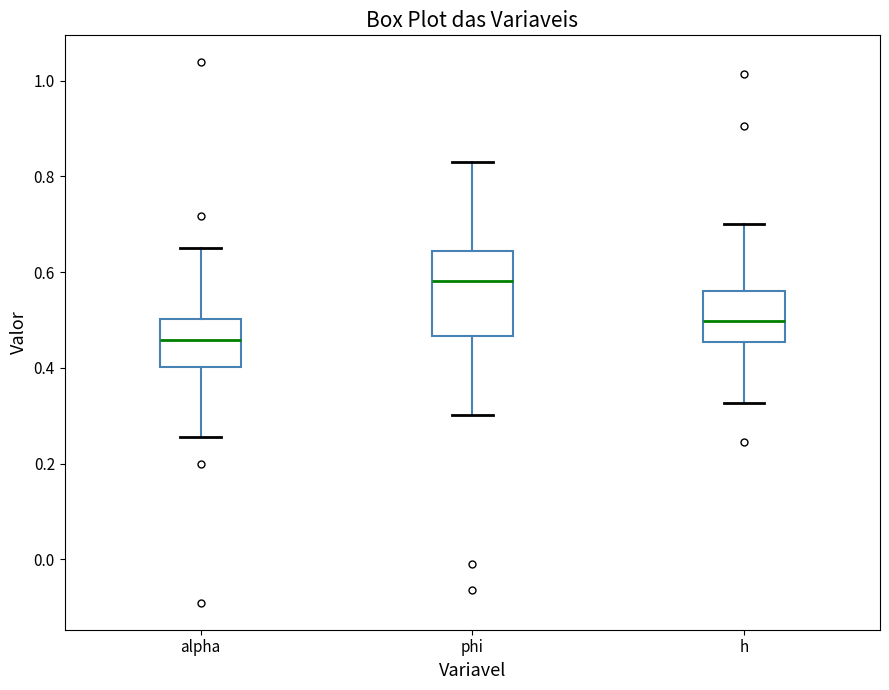

Reading left to right, read every box against the y-axis: the position of its median line, the range the box covers, and the ends of its whiskers. The values are not printed on the chart, so give them approximately, as read against the axis.

alpha: median 0.46, box 0.40 to 0.50, whiskers 0.26 to 0.66
phi: median 0.58, box 0.46 to 0.64, whiskers 0.30 to 0.82
h: median 0.50, box 0.46 to 0.56, whiskers 0.32 to 0.70